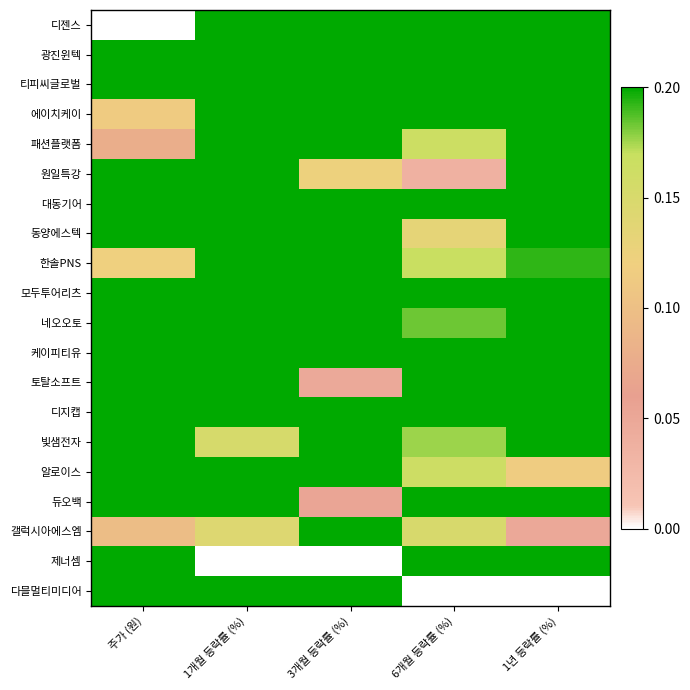

Which series has the largest range (max minus min)?

디젠스